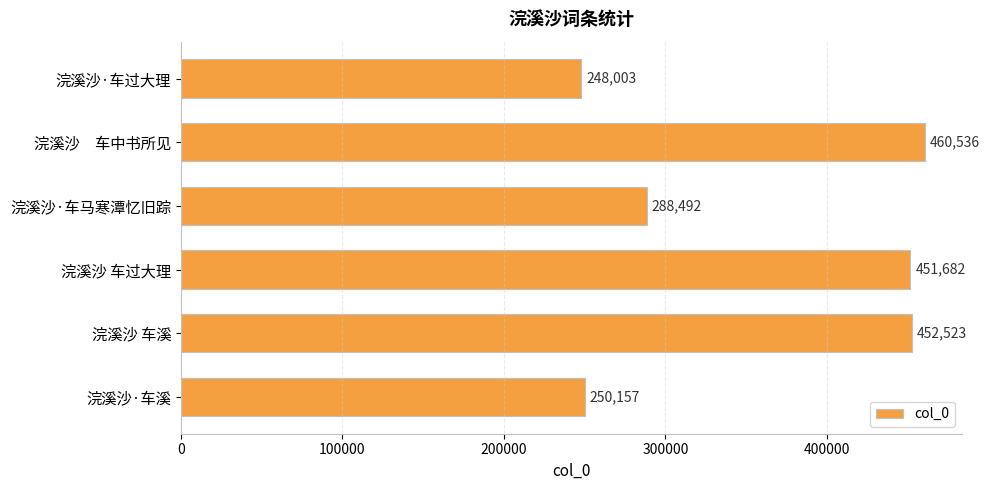

List the labels in order of value, largest first.

浣溪沙　车中书所见, 浣溪沙 车溪, 浣溪沙 车过大理, 浣溪沙·车马寒潭忆旧踪, 浣溪沙·车溪, 浣溪沙·车过大理